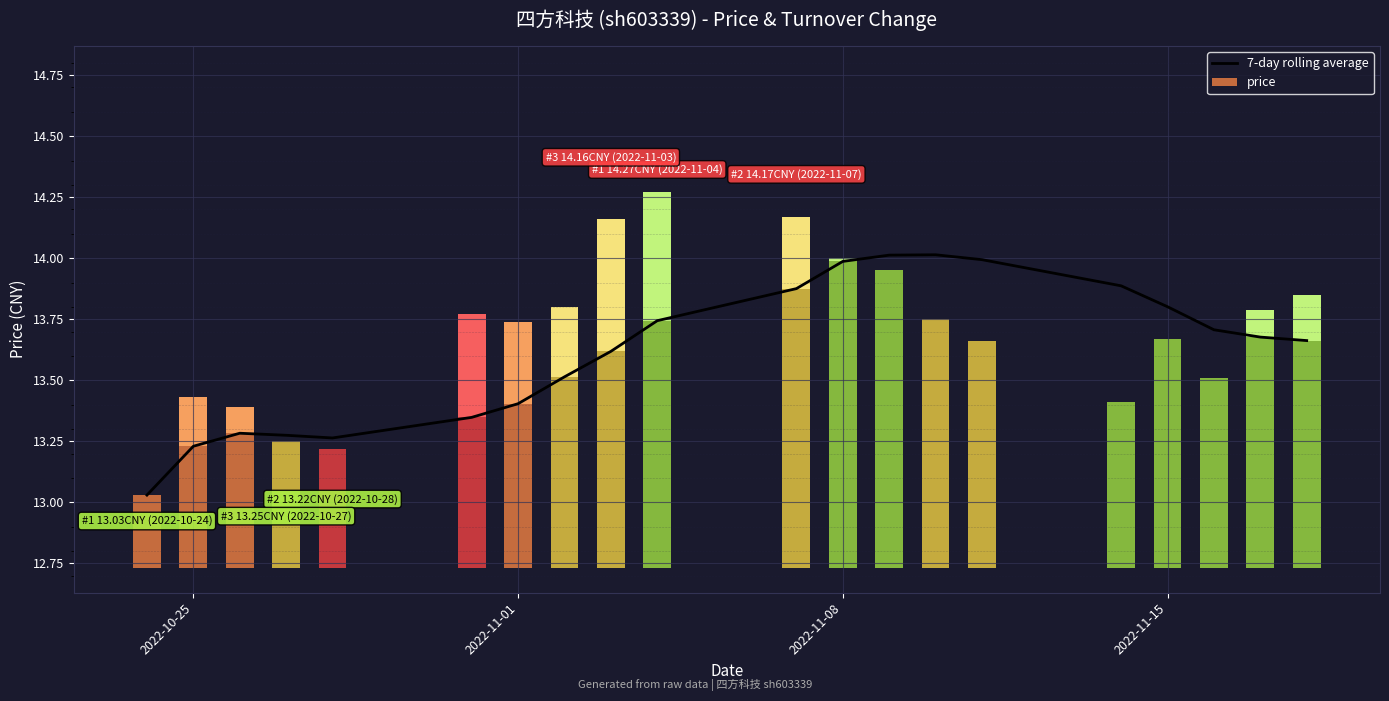

True or false: the data shows 19.9 at 2022-11-01.

False